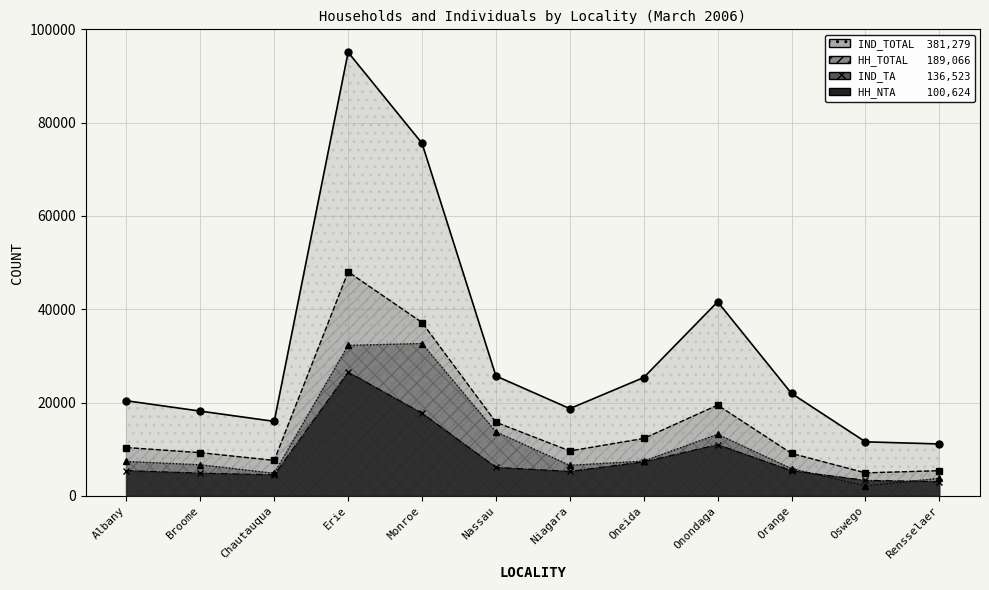

Where is the first local minimum for IND_TOTAL?

Chautauqua